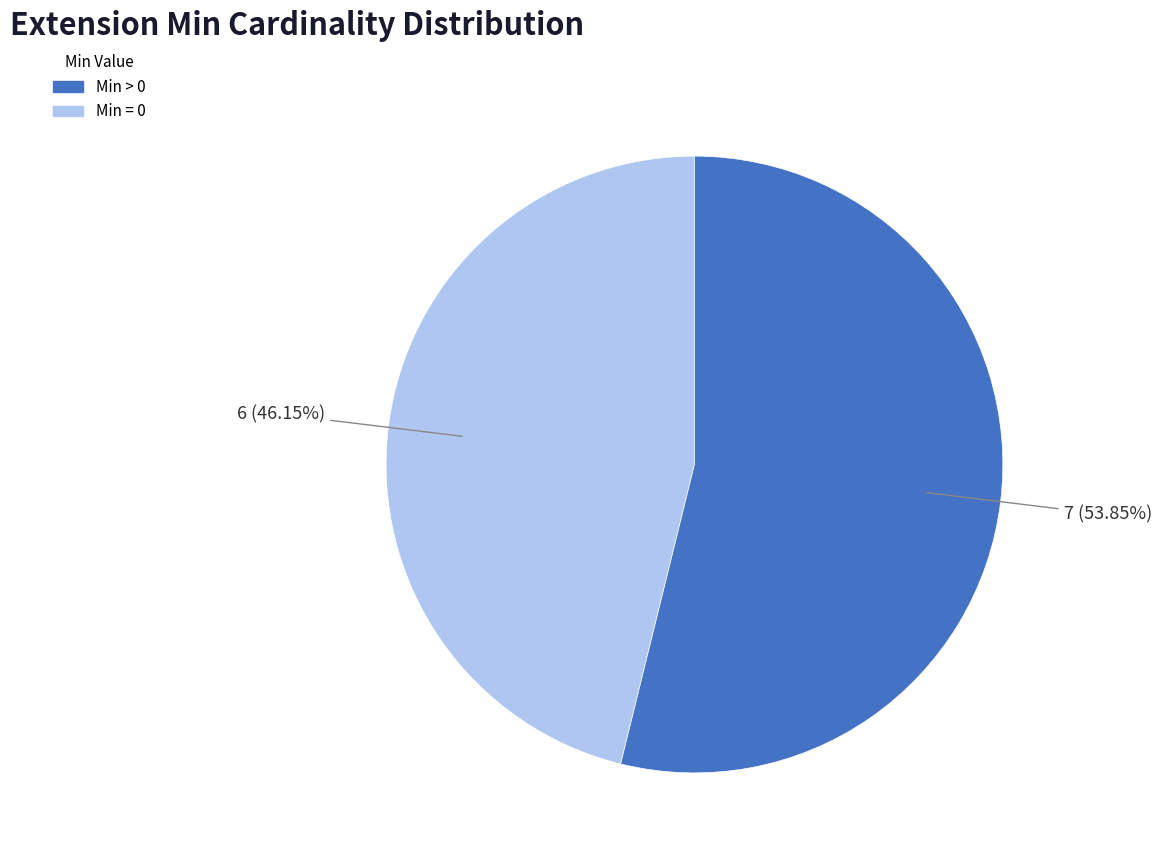

Is there any slice that represents more than half of the pie?

Yes